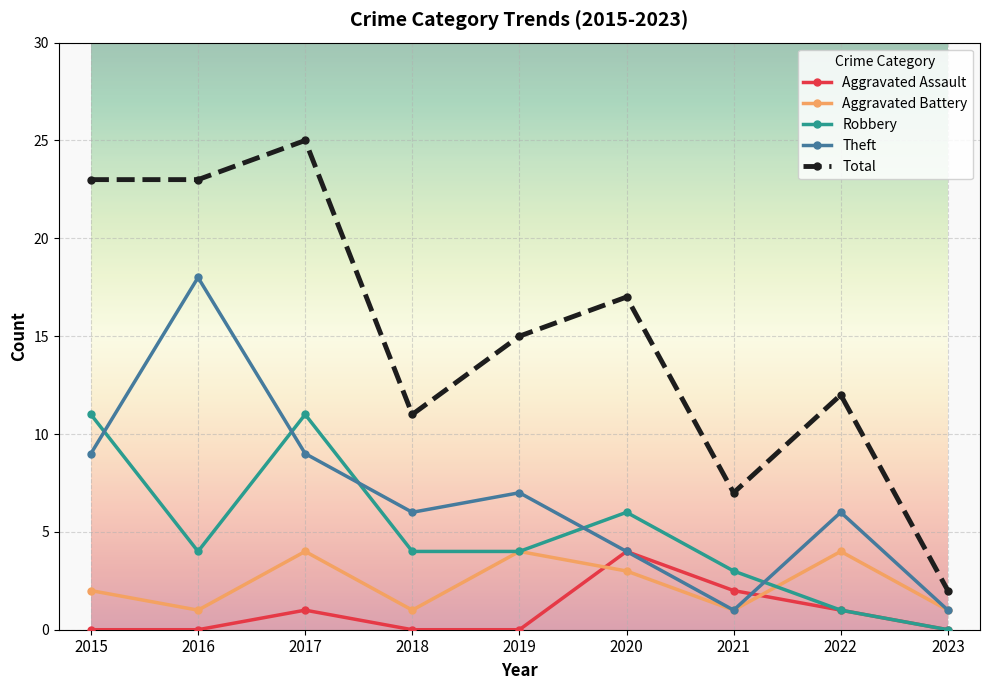

How many data points in Total are less than 15?

4